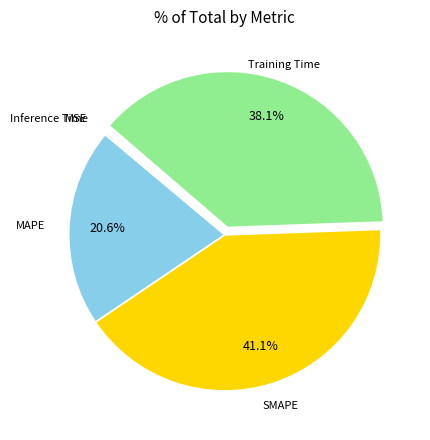

Does any single category account for the majority?

No